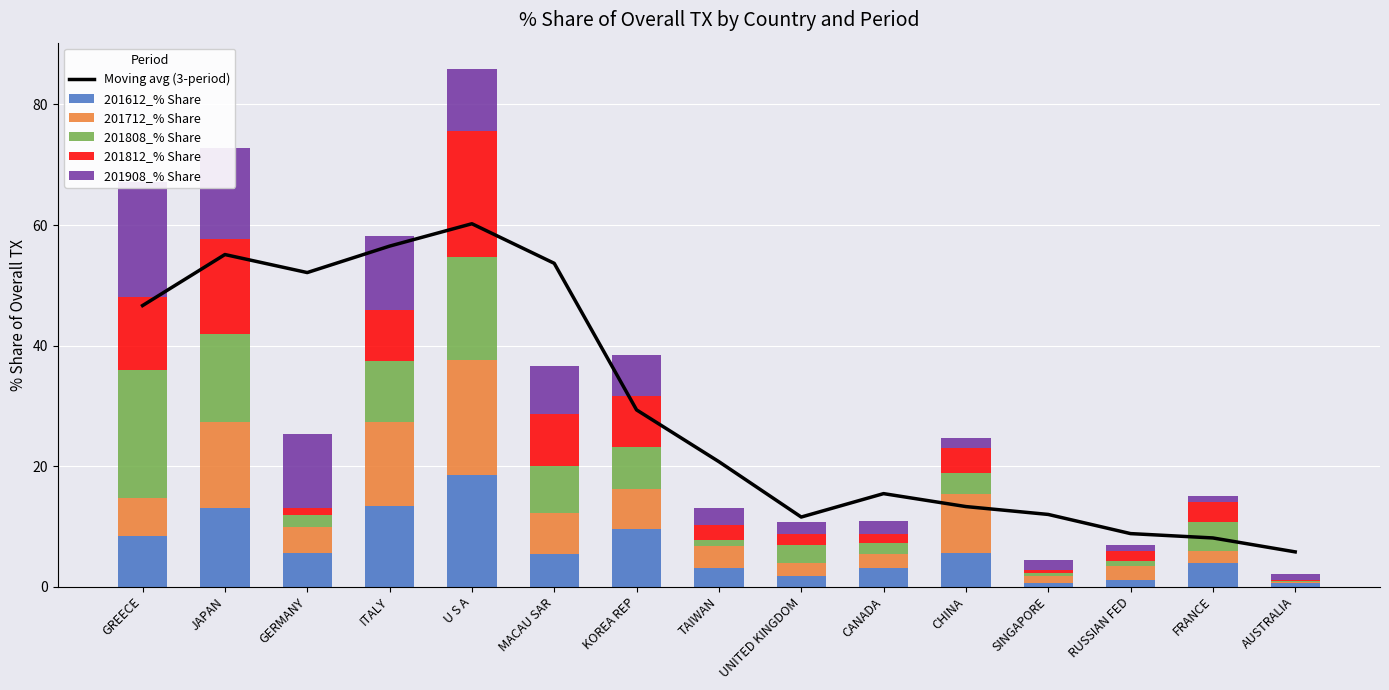

The value of 201612_% Share at GERMANY is 5.6. True or false?

True